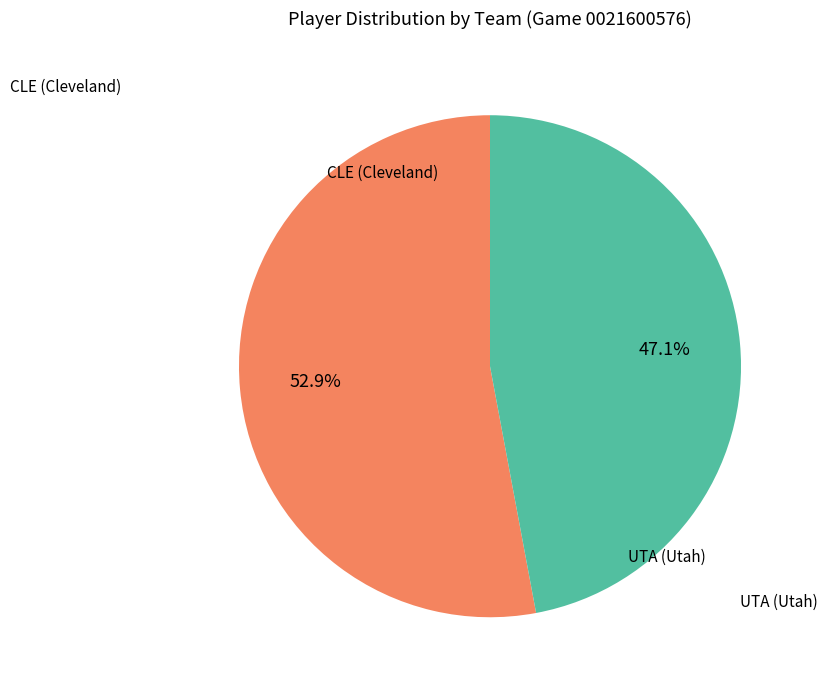

Does any single category account for the majority?

Yes